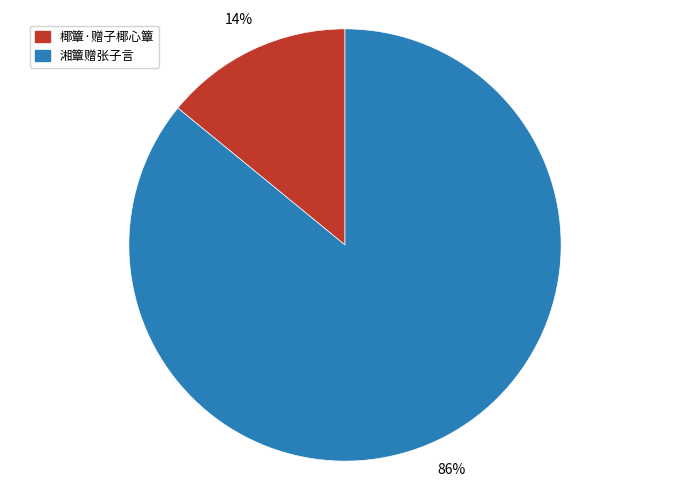

Which slice is the largest?

湘簟赠张子言